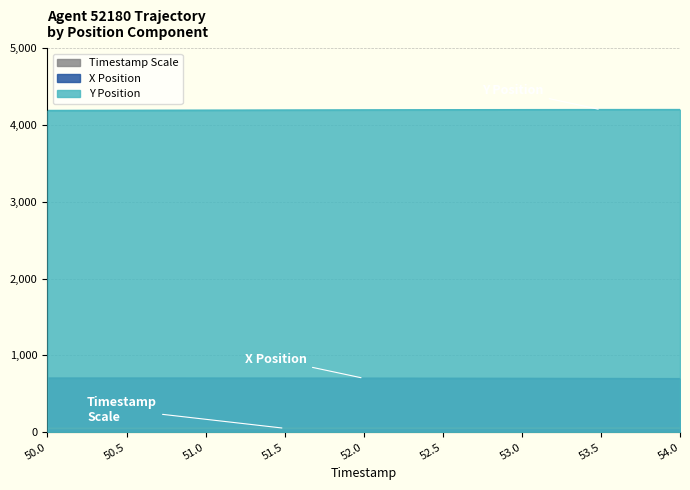

At how many categories does at least one series exceed 2721?

9